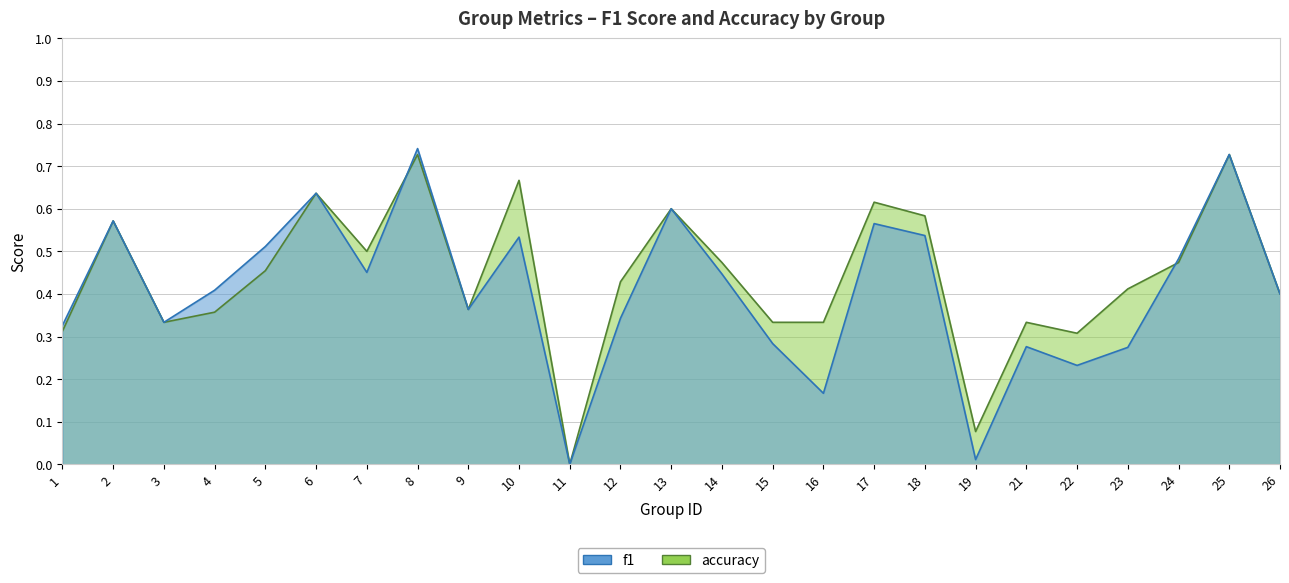

Is it true that accuracy equals 0.4 at 17?

False